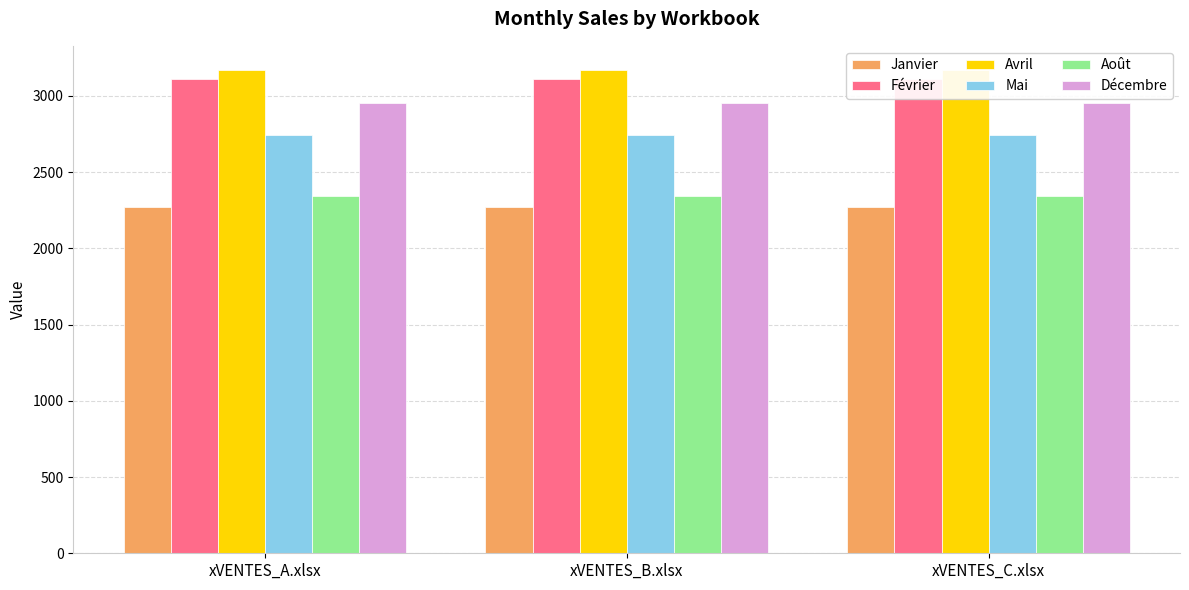

The value of Janvier at xVENTES_B.xlsx is 2272. True or false?

True